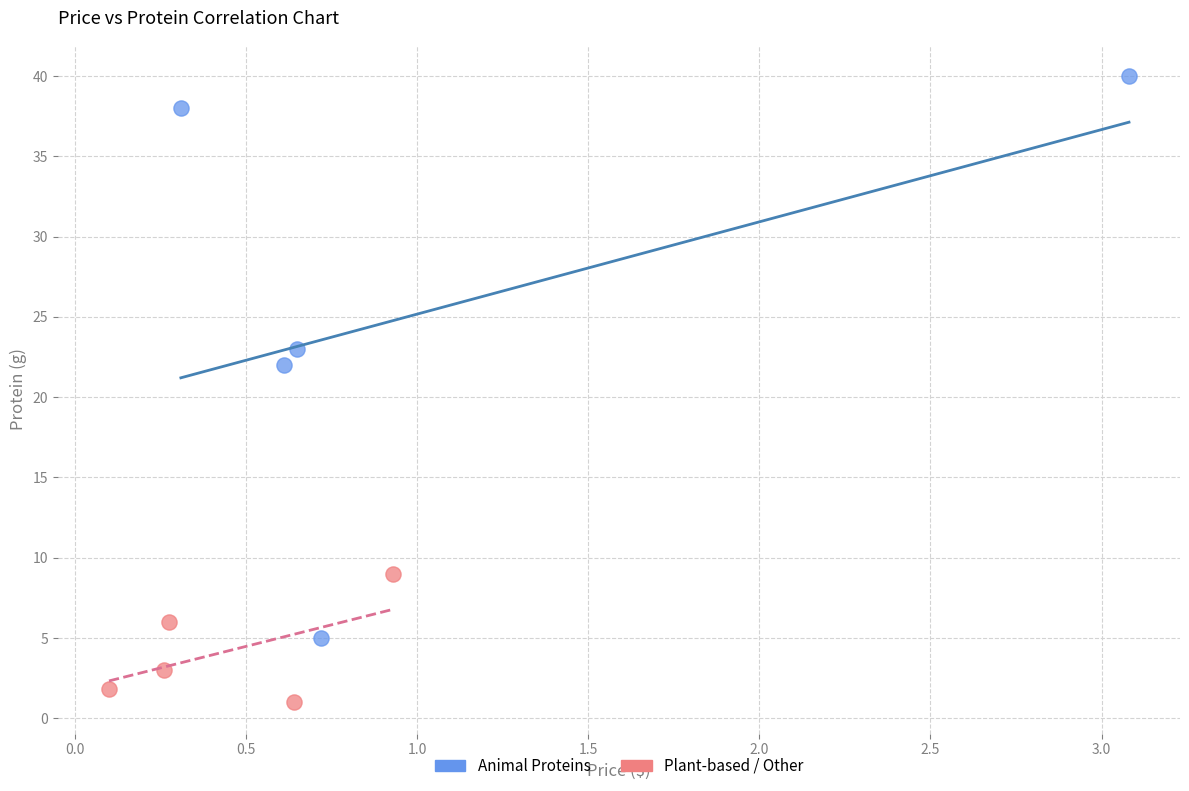

Which series reaches the minimum Y coordinate?

Plant-based / Other